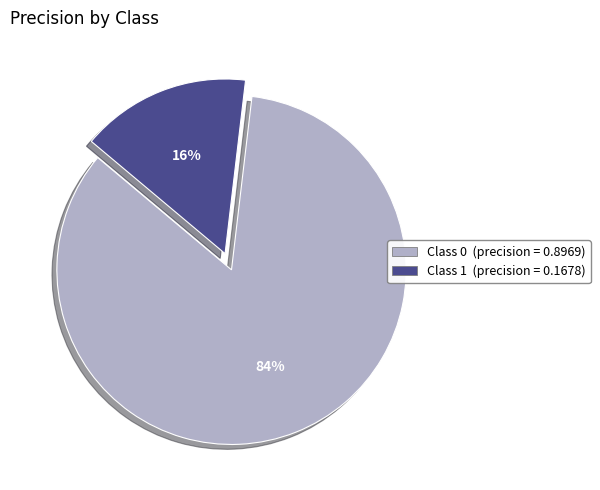

How many segments does this pie chart have?

2